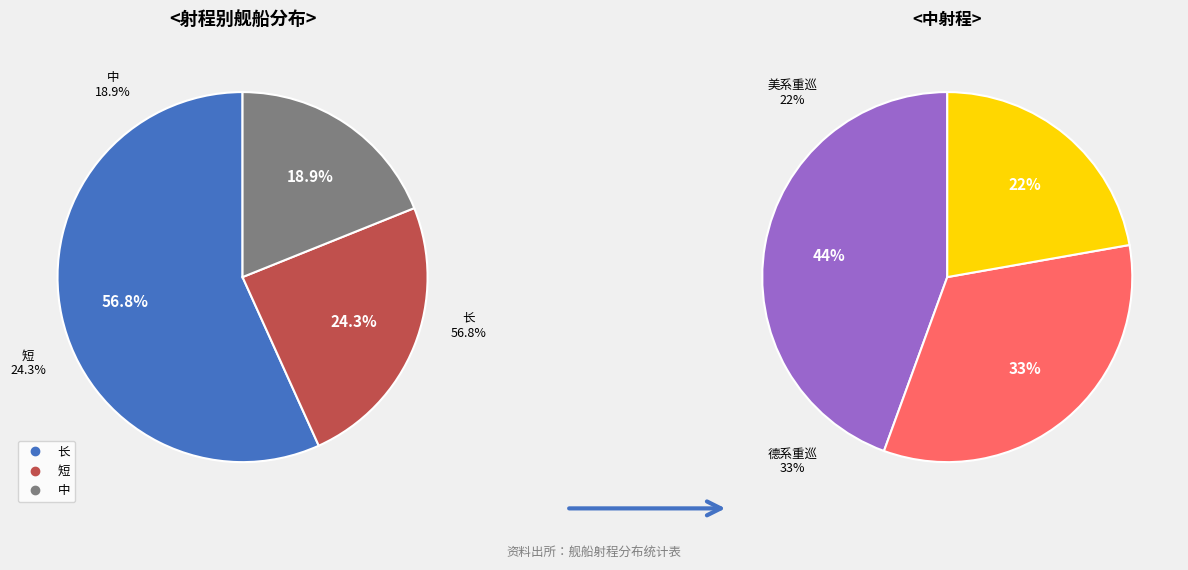

What percentage is NOT represented by 中?

81.1%